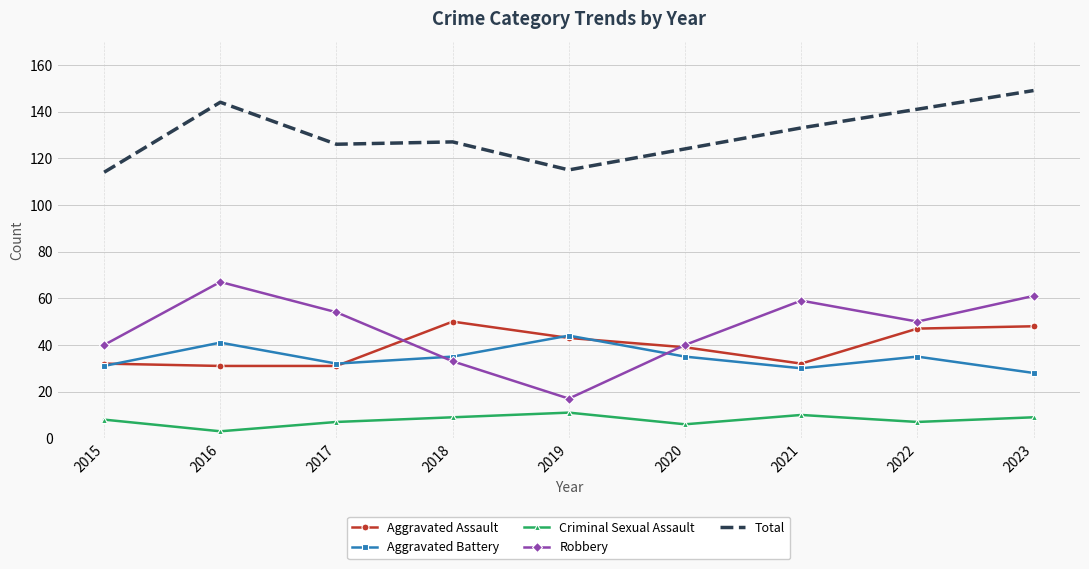

True or false: Robbery and Criminal Sexual Assault intersect in this chart.

False